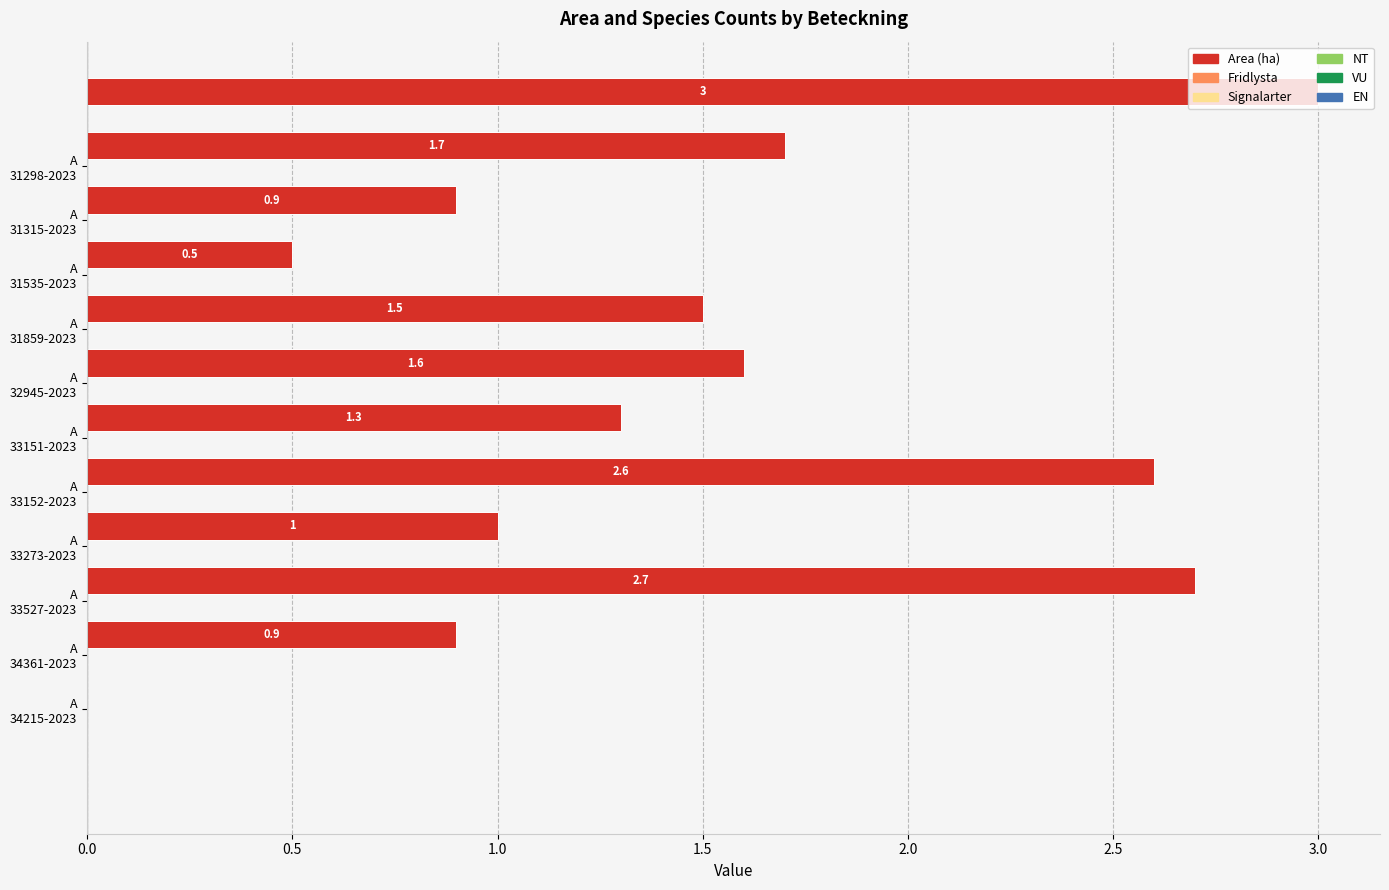

What is the greatest value displayed?

3.0